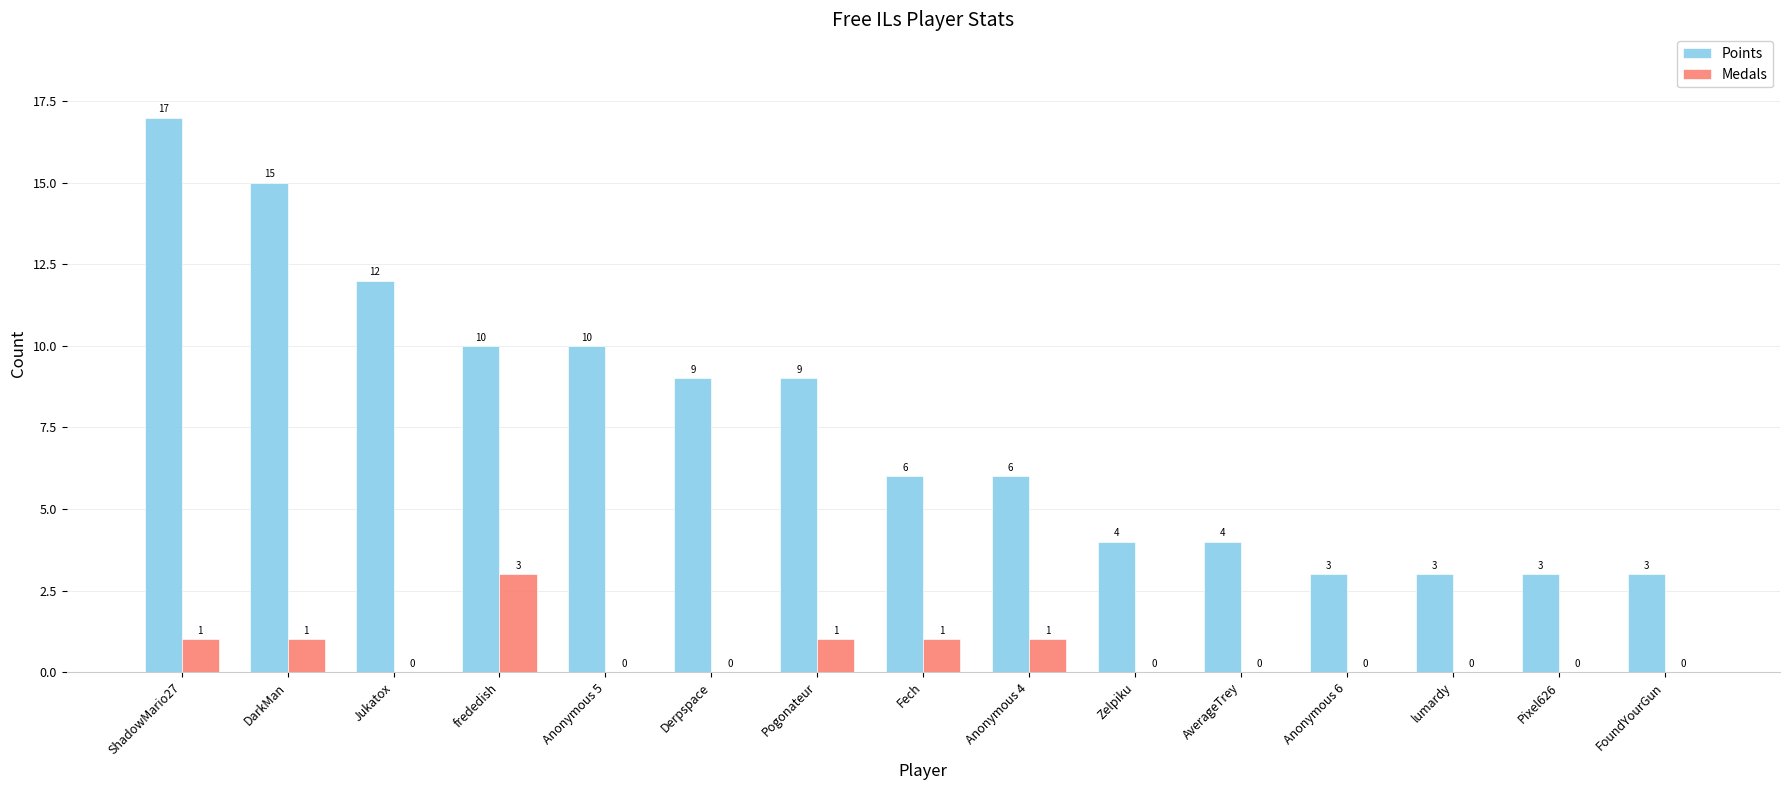

Count the number of categories in the chart.

15